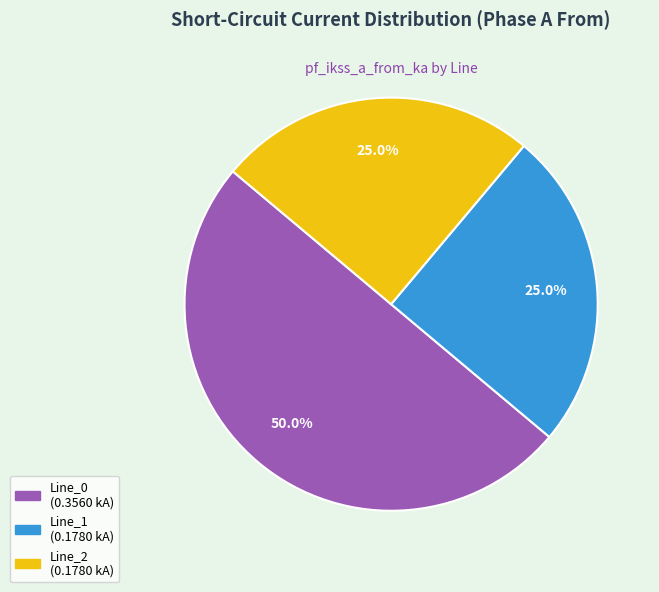

What is the largest slice in the pie chart?

Line_0